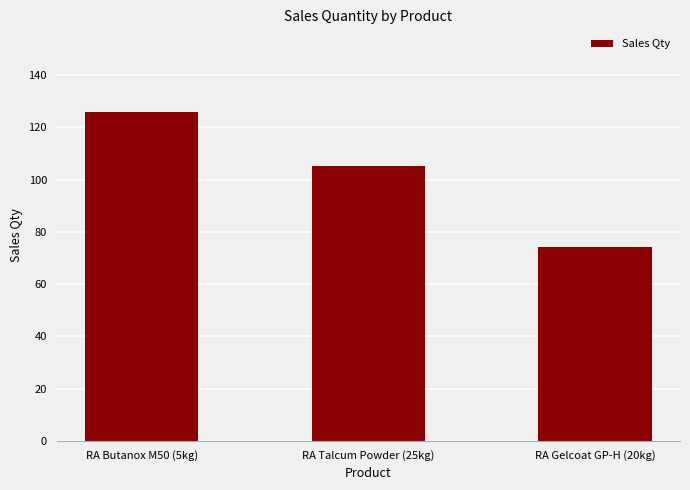

Which category has the lowest value across all series?

RA Gelcoat GP-H (20kg)